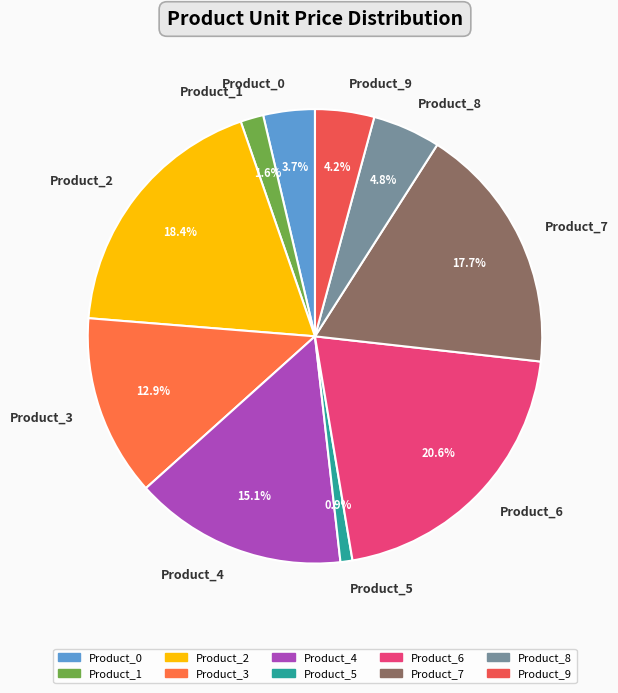

What is the largest slice in the pie chart?

Product_6